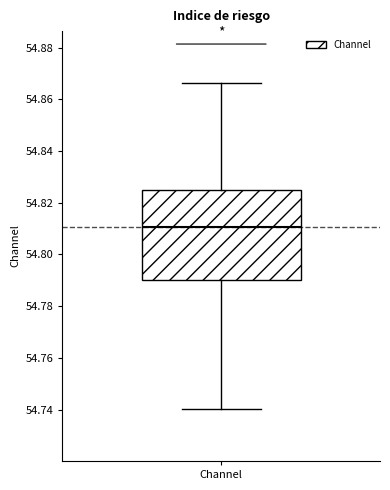

Read this box plot against the y-axis: the position of the median line, the range covered by the box, and the ends of both whiskers. The values are not printed on the chart, so give them approximately, as read against the axis.

median 54.810, box 54.790 to 54.824, whiskers 54.740 to 54.866